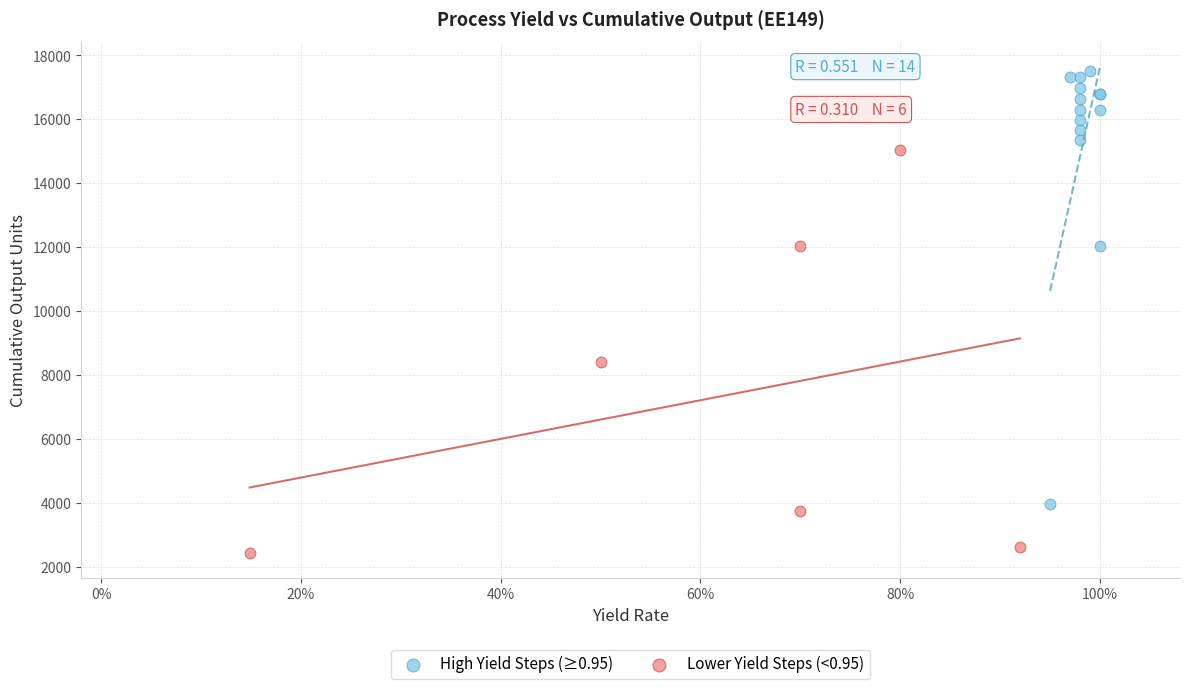

Which series has the widest spread of Y values?

High Yield Steps (≥0.95)